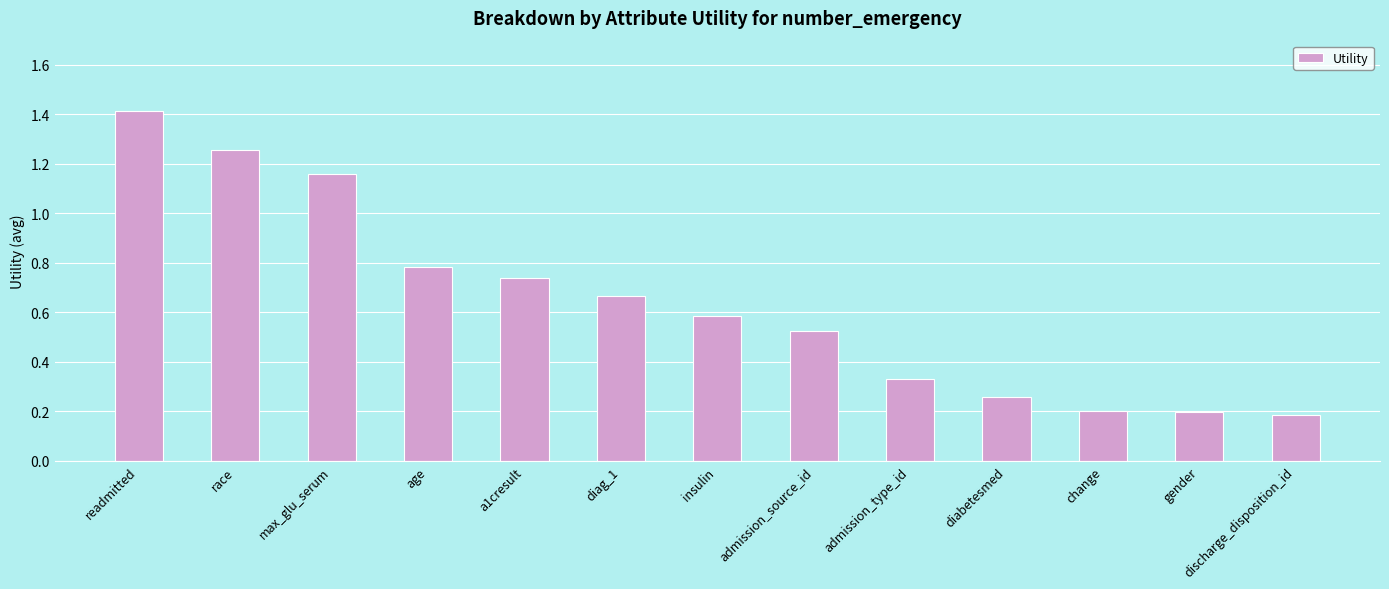

The value at discharge_disposition_id is 0.2. True or false?

True